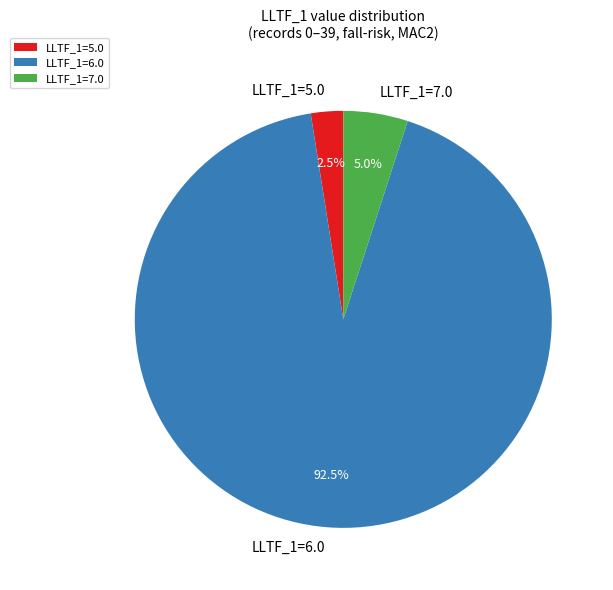

Does LLTF_1=7.0 represent more than half of the total?

No